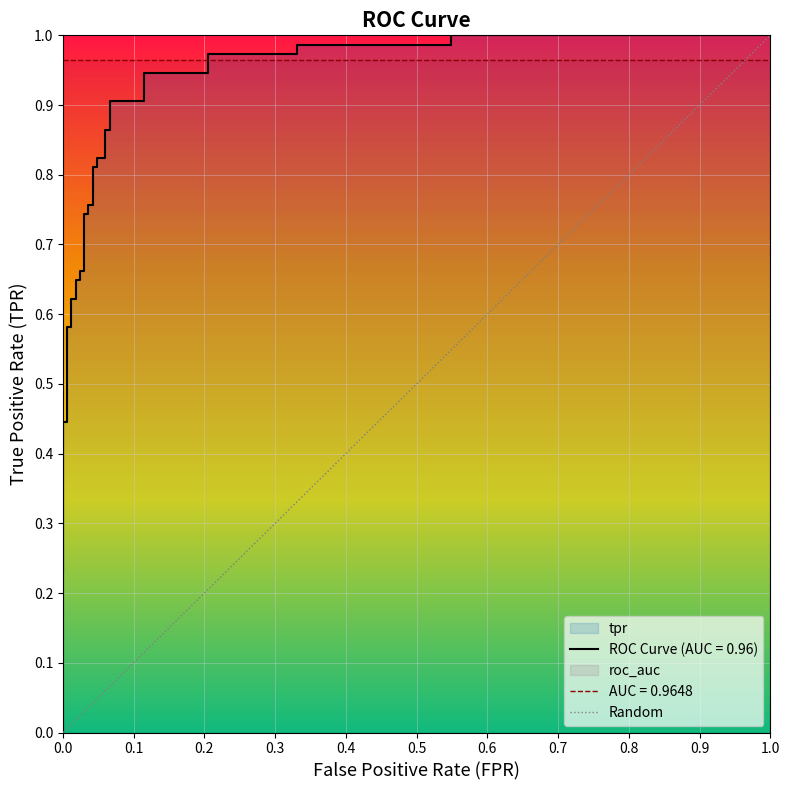

Reading right to left, what are all the values shown in this chart?

1	0